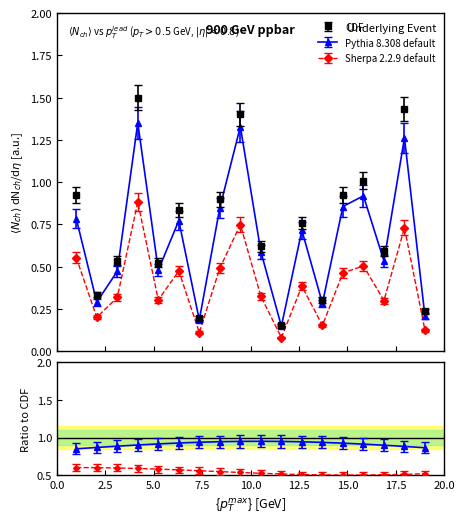

Is this an area chart (filled region under the line)?

No